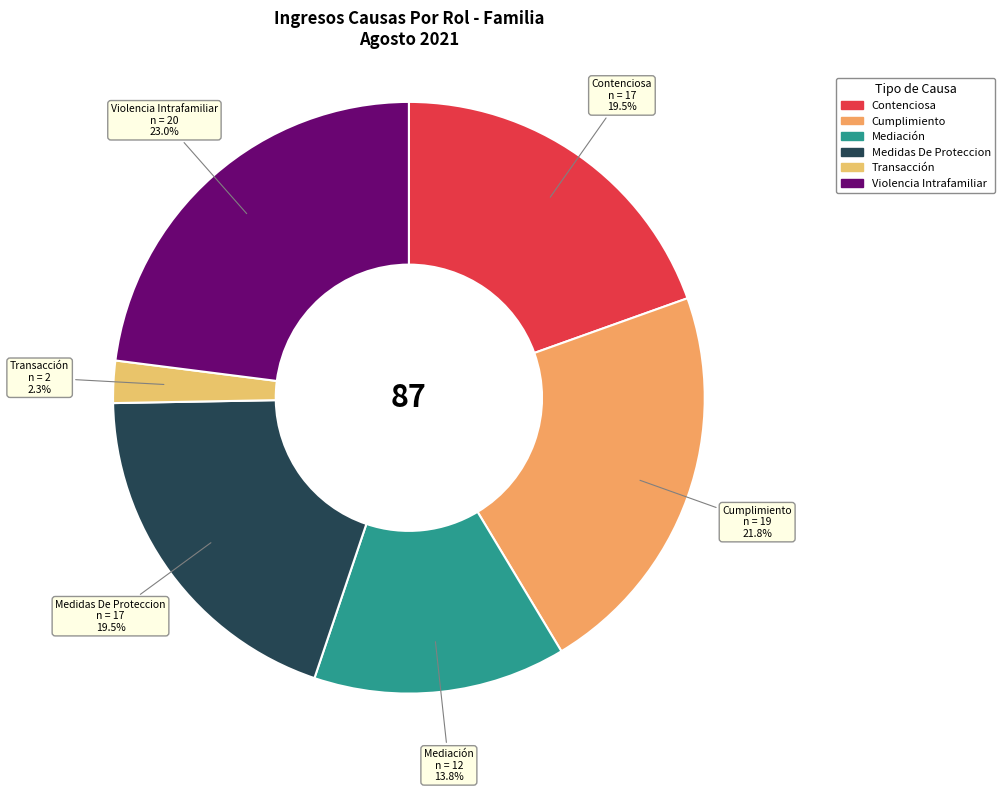

How many segments does this pie chart have?

6